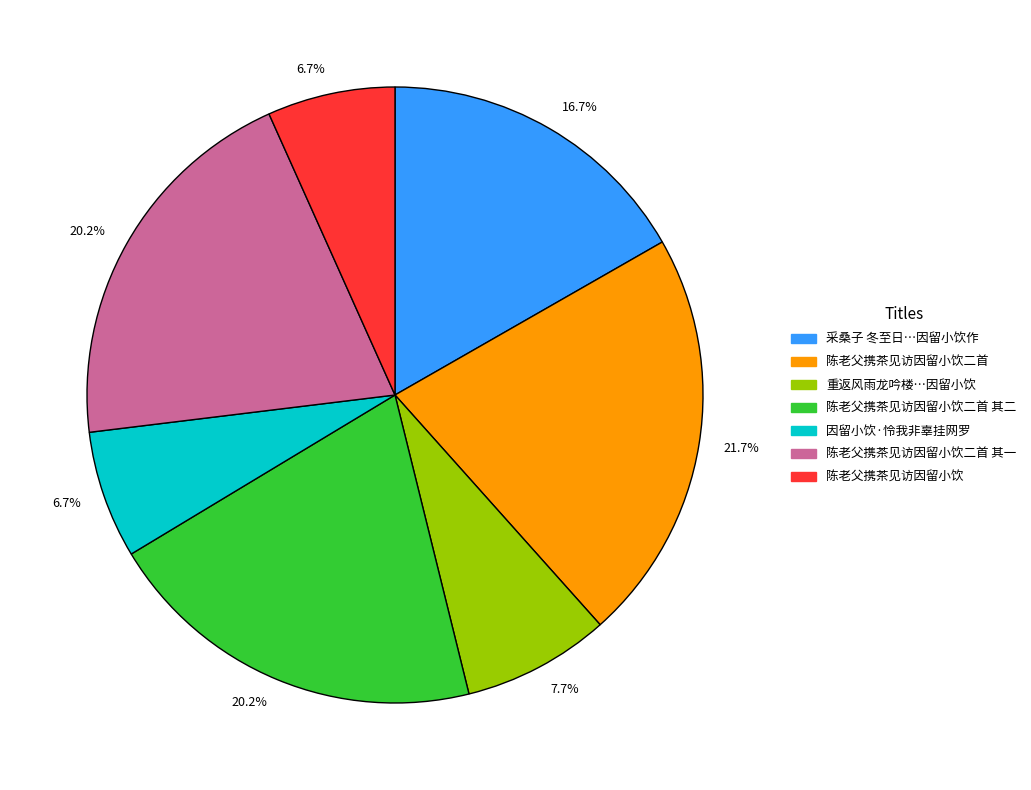

What percentage is NOT represented by 陈老父携茶见访因留小饮二首 其二?

79.8%